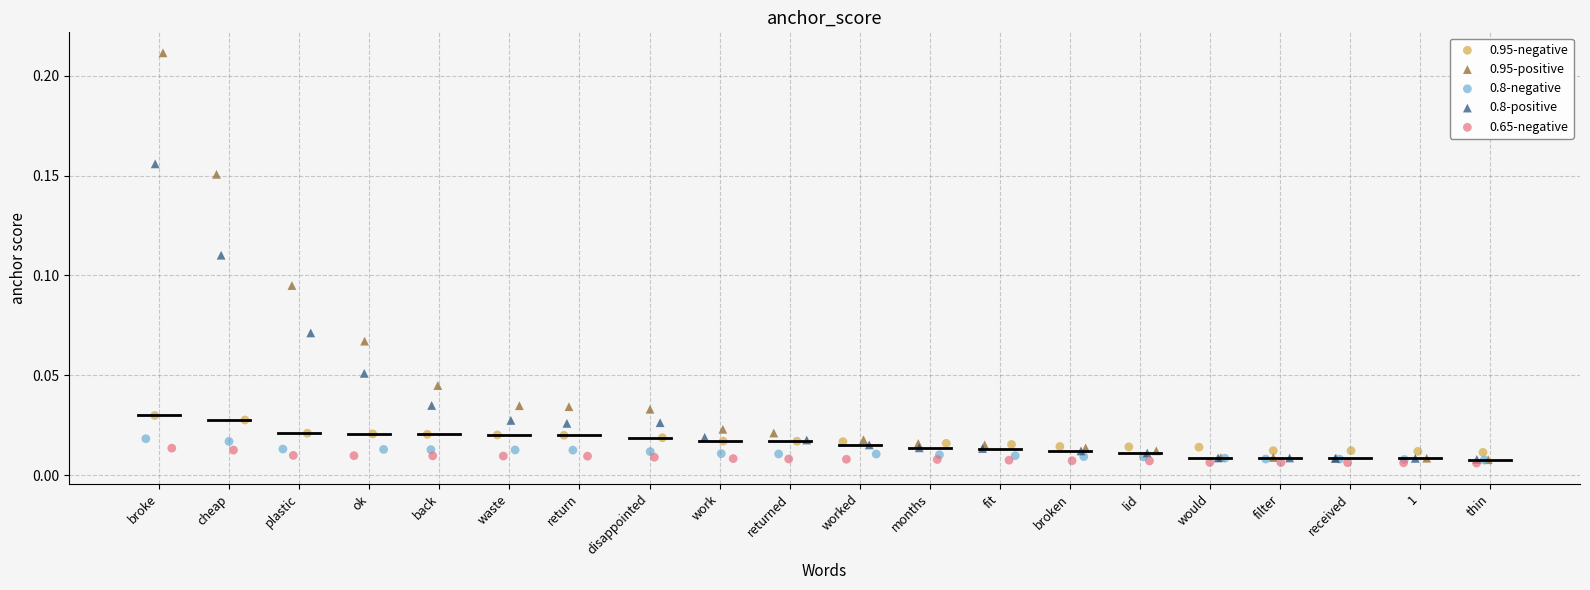

Which series contains the highest Y value?

0.95-positive